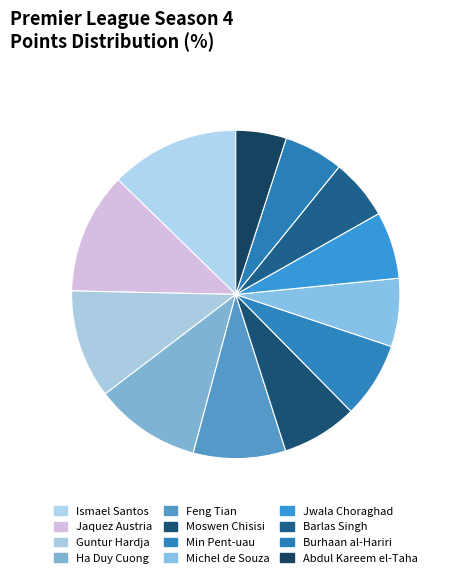

True or false: Michel de Souza accounts for 7% of the total.

True